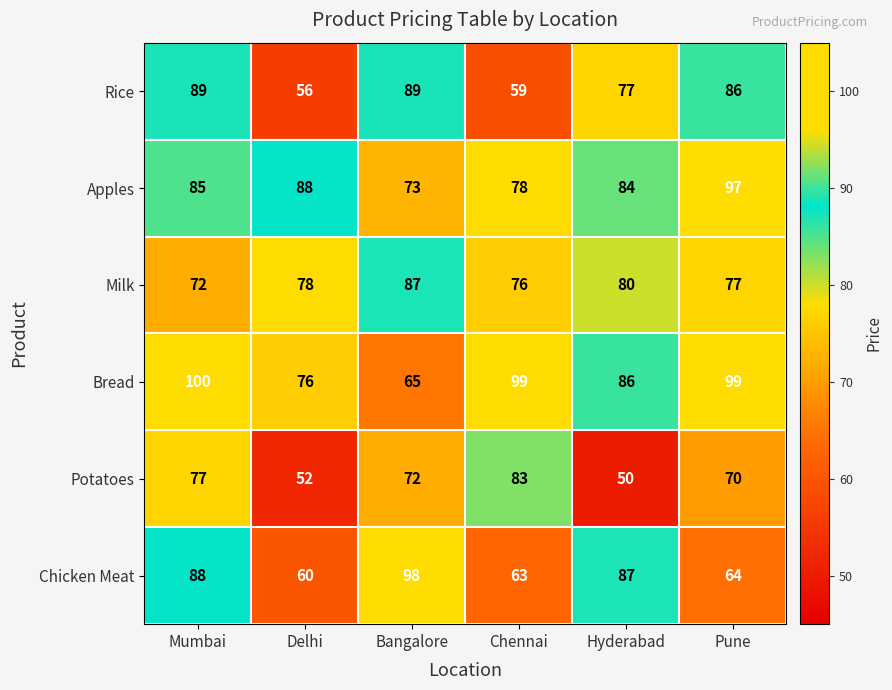

Where is Milk nearest to the value 79?

Delhi